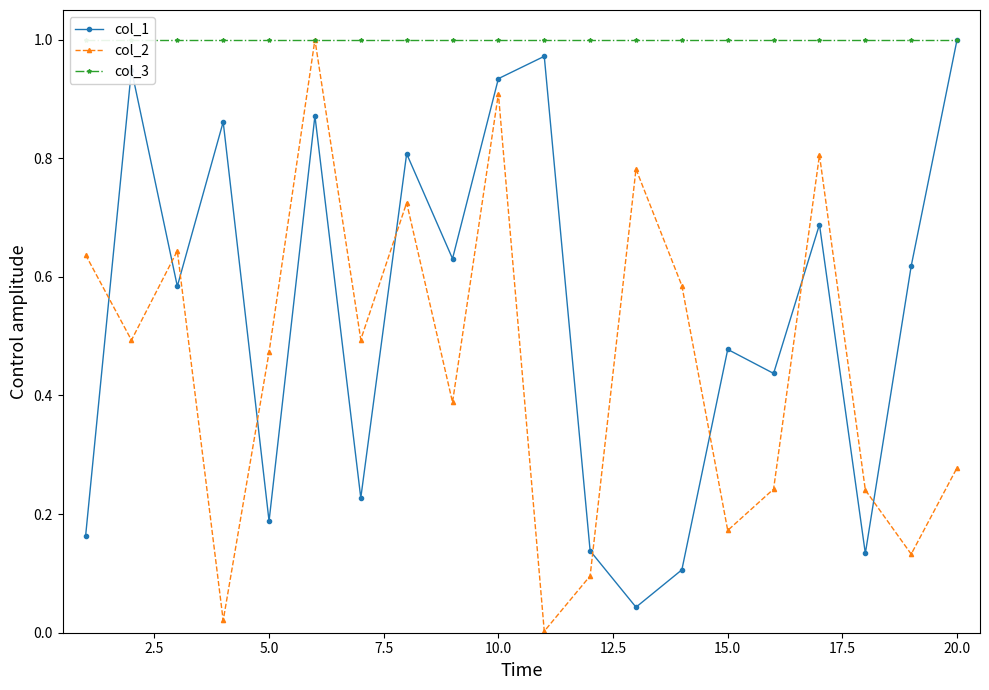

True or false: col_2 and col_1 intersect in this chart.

True